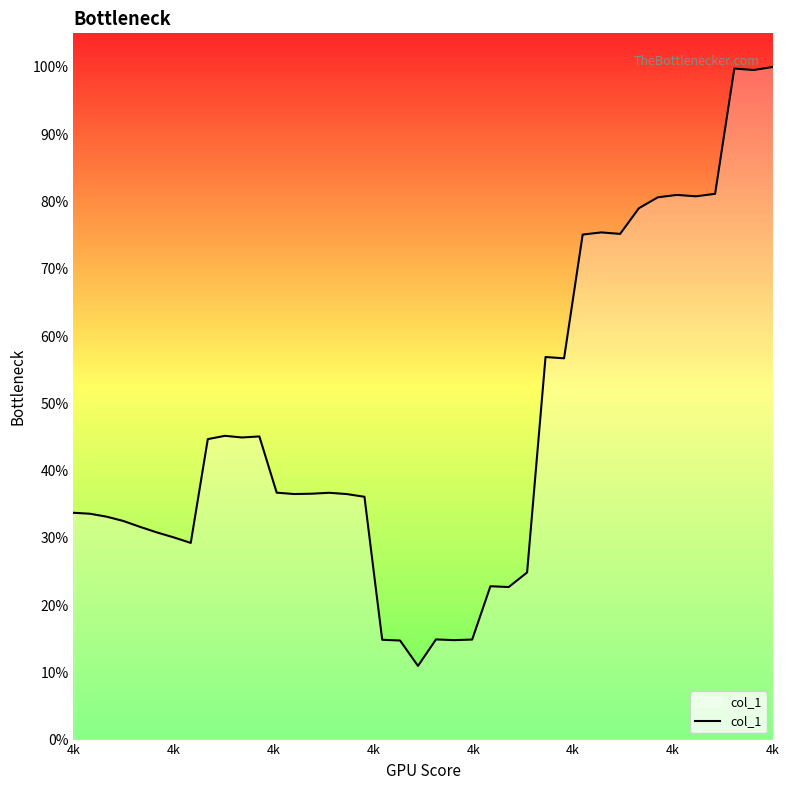

What is the average value?

0.5